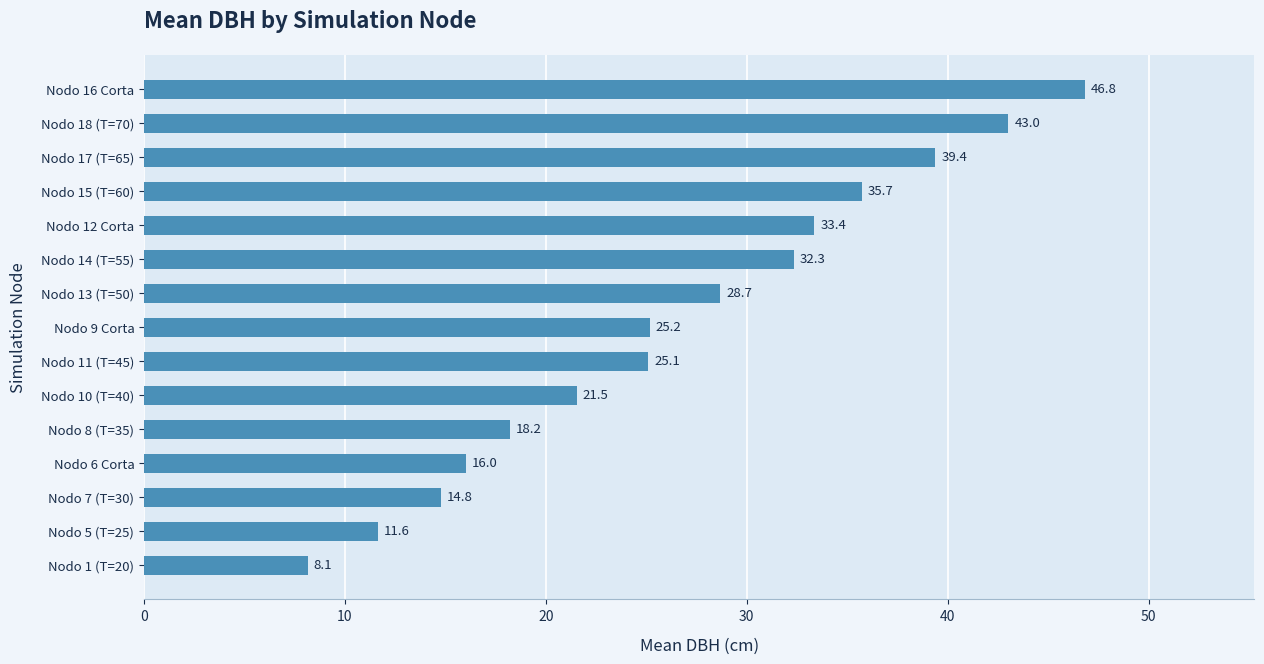

Rank the categories by value from lowest to highest.

Nodo 1 (T=20), Nodo 5 (T=25), Nodo 7 (T=30), Nodo 6 Corta, Nodo 8 (T=35), Nodo 10 (T=40), Nodo 11 (T=45), Nodo 9 Corta, Nodo 13 (T=50), Nodo 14 (T=55), Nodo 12 Corta, Nodo 15 (T=60), Nodo 17 (T=65), Nodo 18 (T=70), Nodo 16 Corta